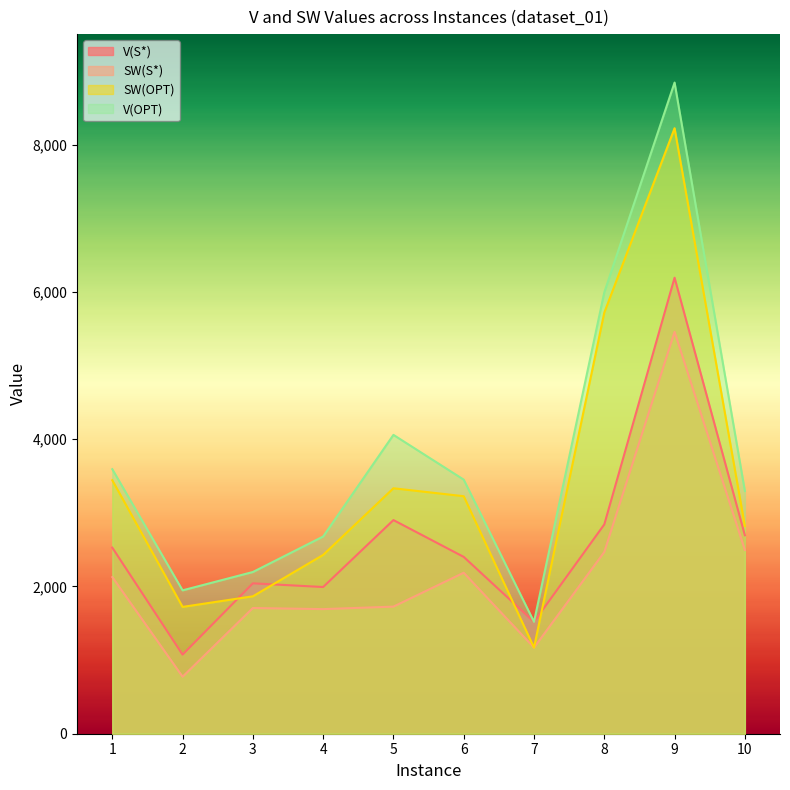

What is the sum of the V(S*) values at 5 and 8?

5743